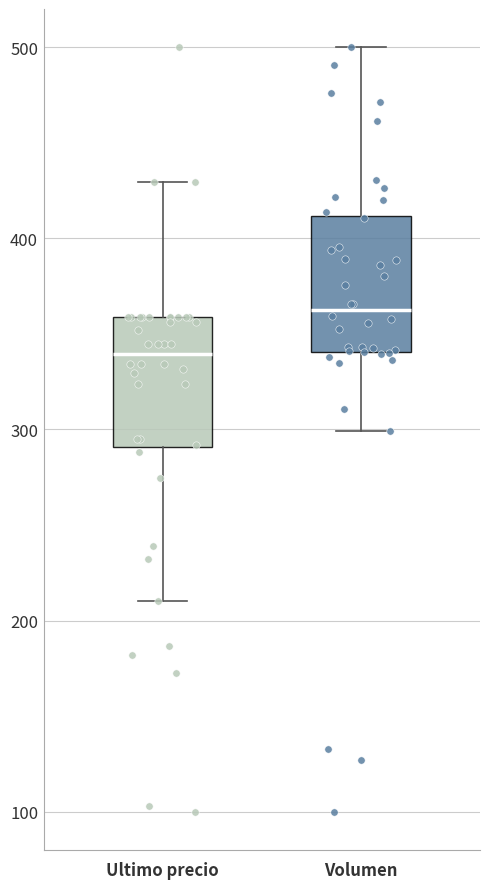

Reading left to right, transcribe this box plot: for each box, give where its median line is, the range the box spans, and where its two whiskers end, as read against the y-axis. The values are not printed on the chart, so give them approximately, as read against the axis.

Ultimo precio: median 340, box 290 to 360, whiskers 210 to 430
Volumen: median 360, box 340 to 410, whiskers 300 to 500